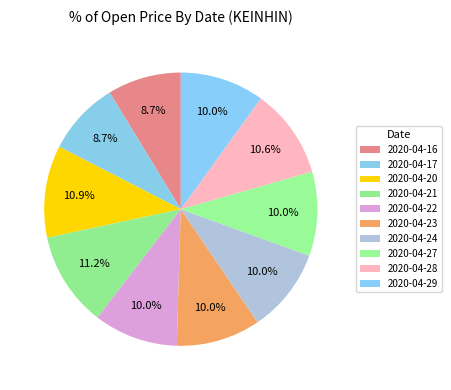

Does any single category account for the majority?

No